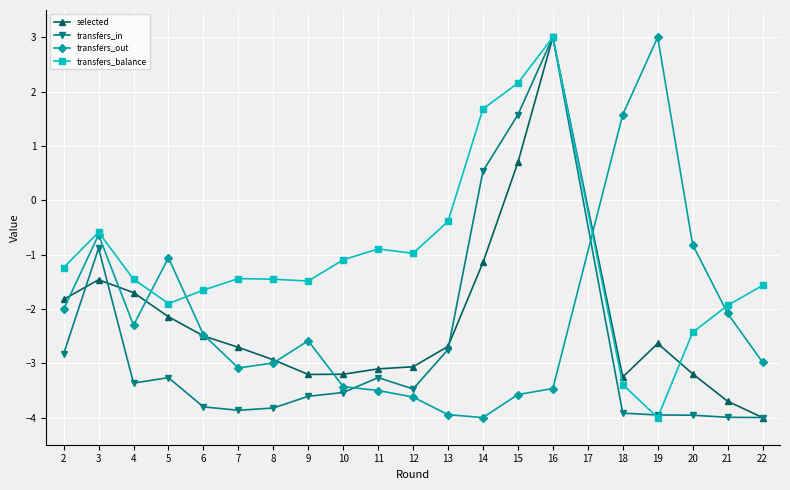

What are all the series names shown in the legend?

selected, transfers_in, transfers_out, transfers_balance